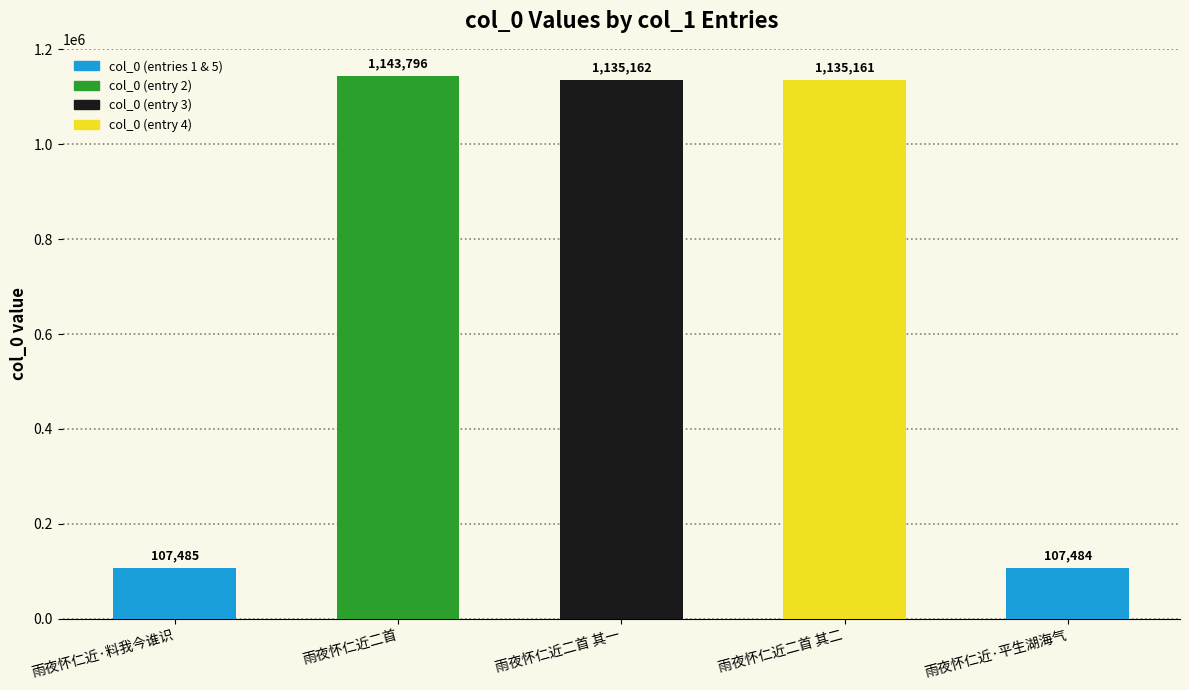

Rank the categories by value from lowest to highest.

雨夜怀仁近·平生湖海气, 雨夜怀仁近·料我今谁识, 雨夜怀仁近二首 其二, 雨夜怀仁近二首 其一, 雨夜怀仁近二首